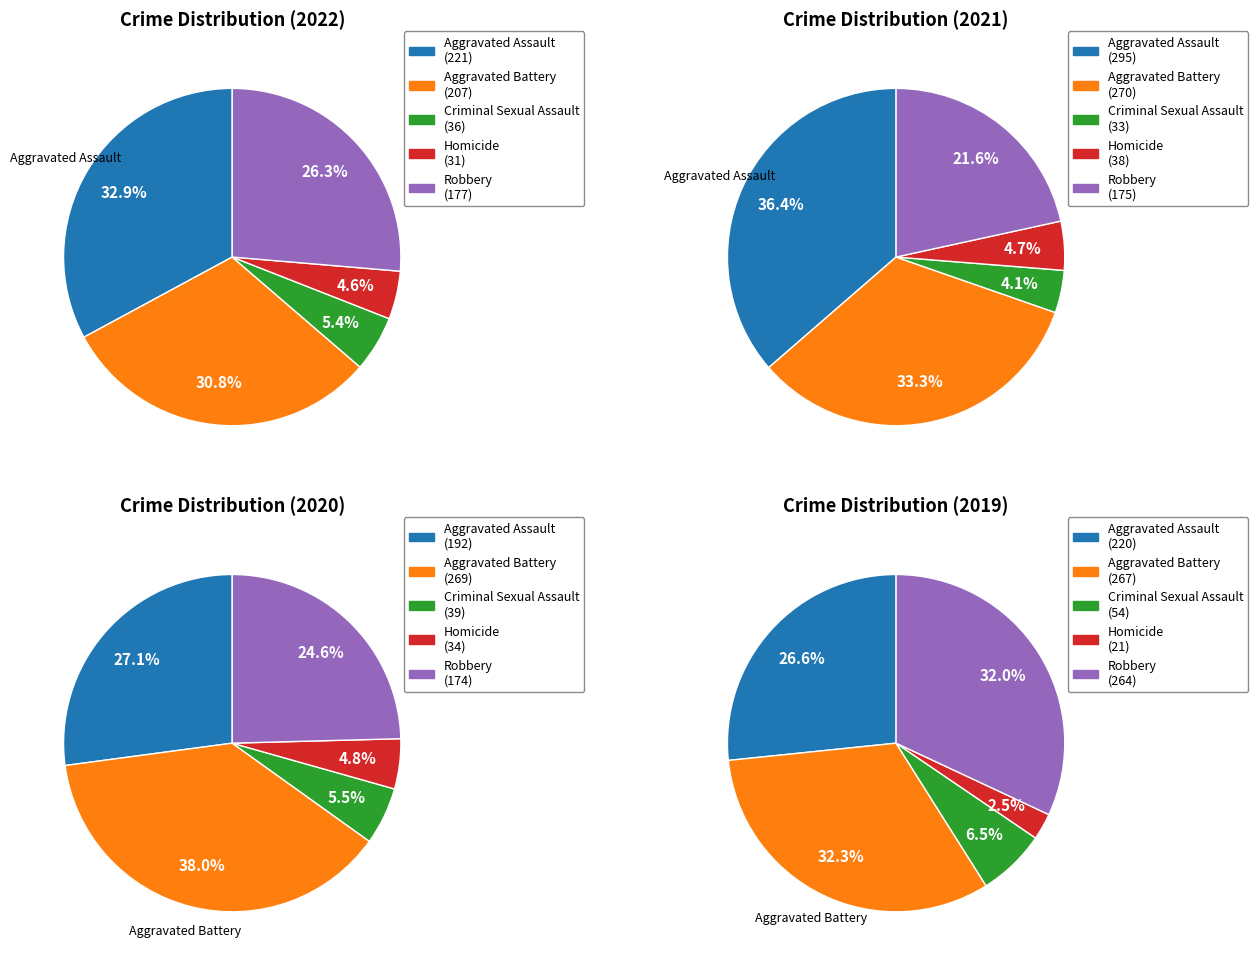

The Robbery slice represents 31% of the pie. True or false?

False